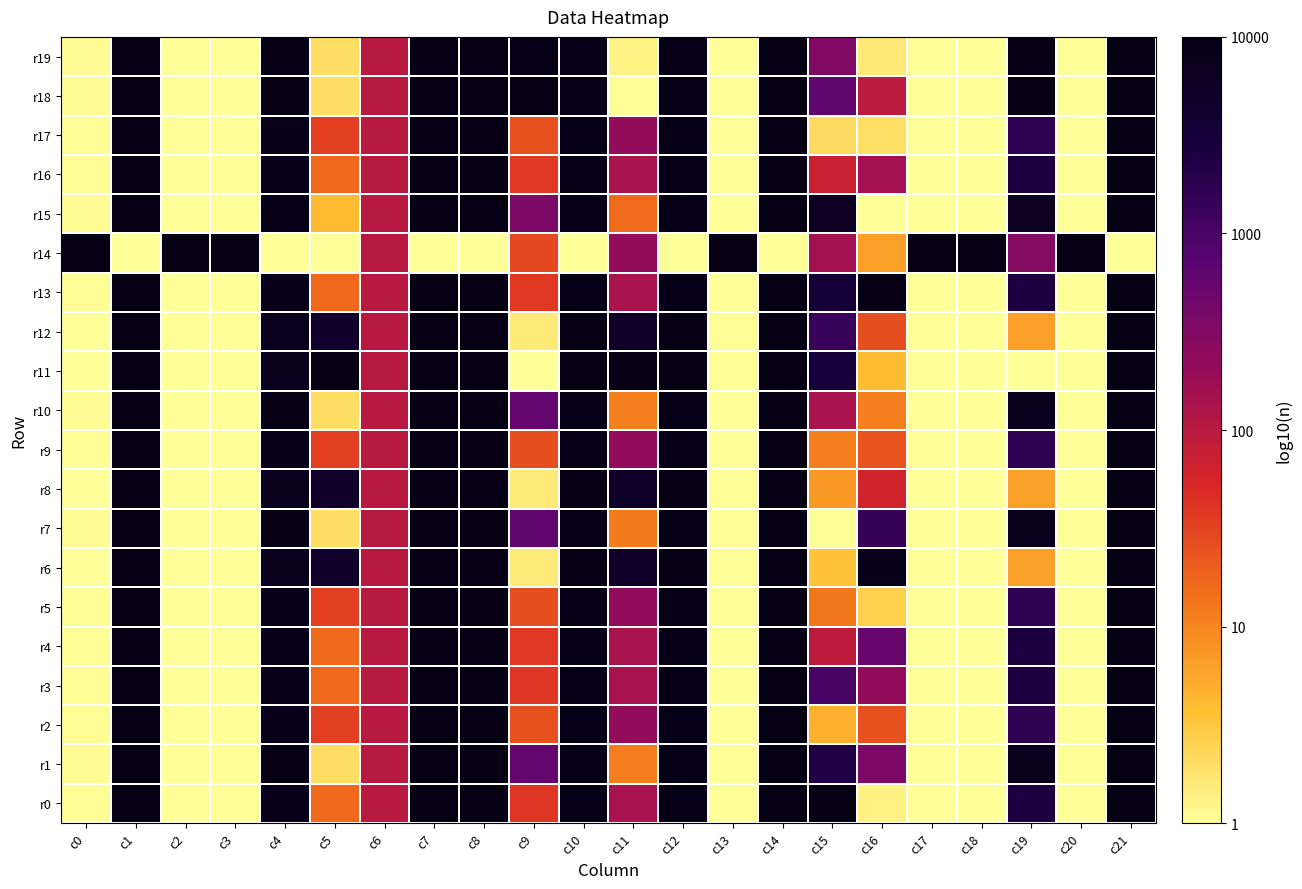

How many categories are shown in the chart?

22